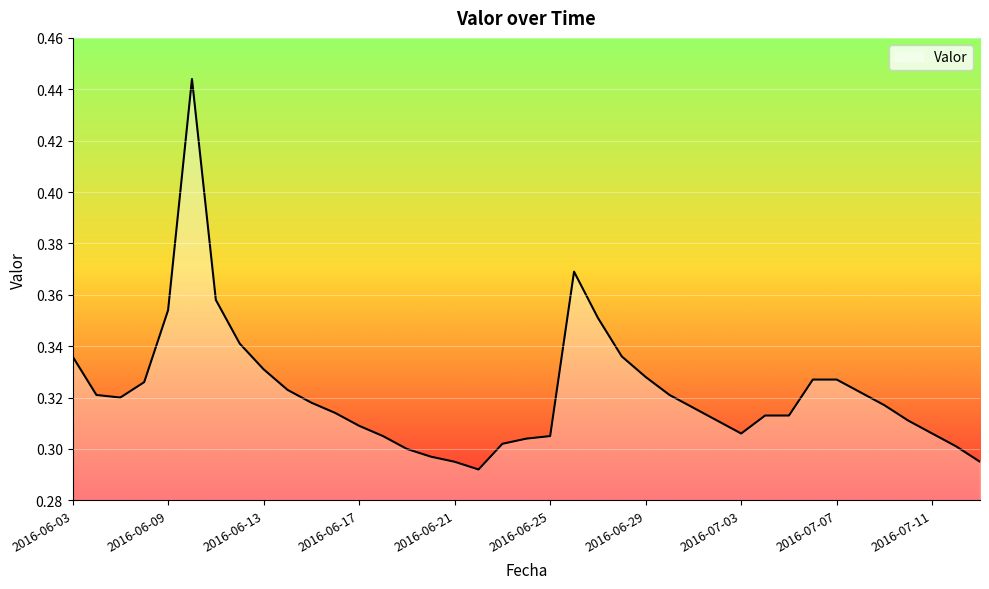

What is the value of the 38th point from the left?

0.3